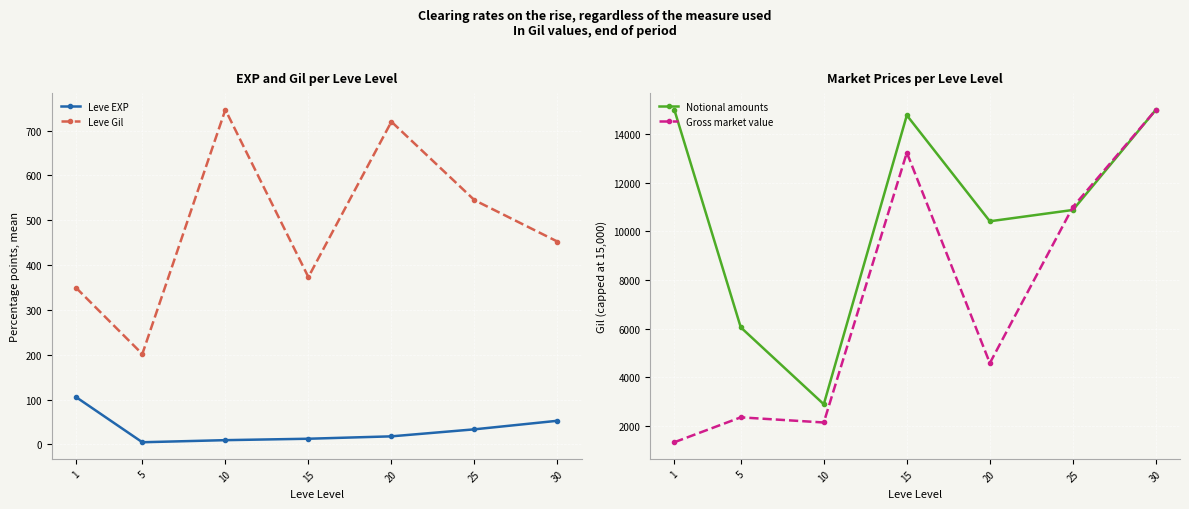

Is it true that Notional amounts equals 5806.2 at 1?

False